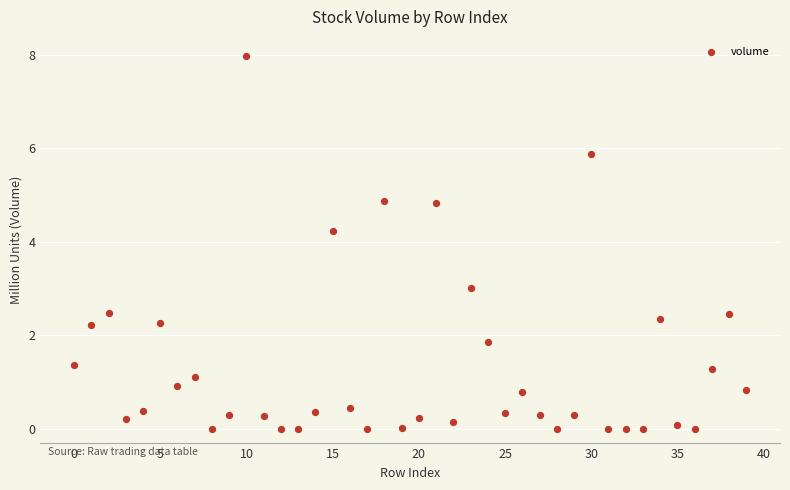

What is the range of Y values (max minus min)?

8.0